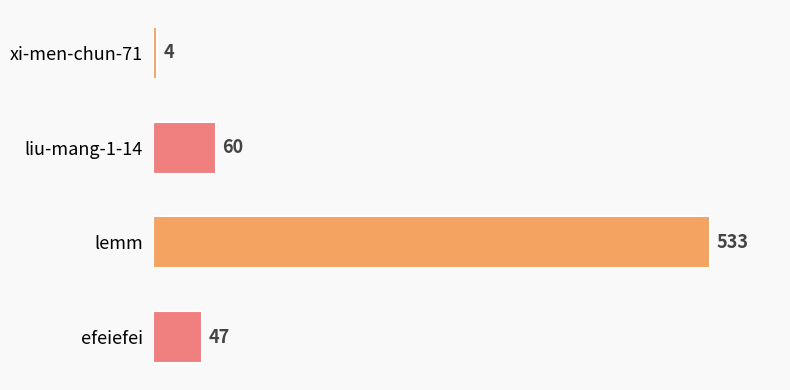

List the labels in order of value, largest first.

lemm, liu-mang-1-14, efeiefei, xi-men-chun-71